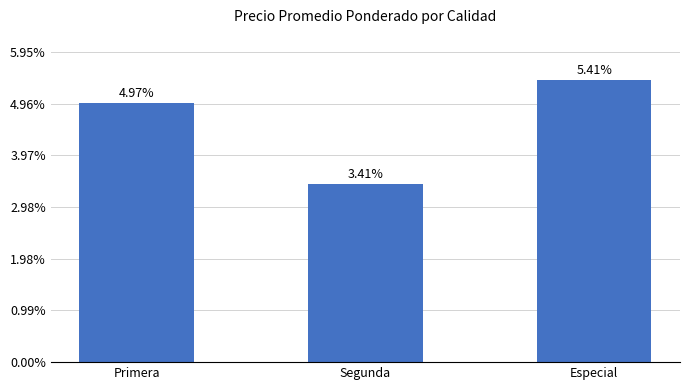

Does the chart contain any negative values?

No